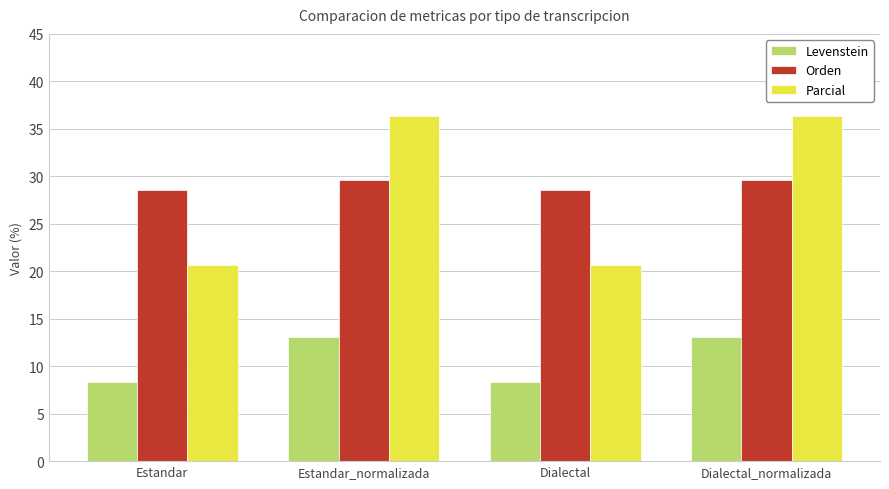

True or false: Levenstein has a value of 8.3 at Estandar.

True